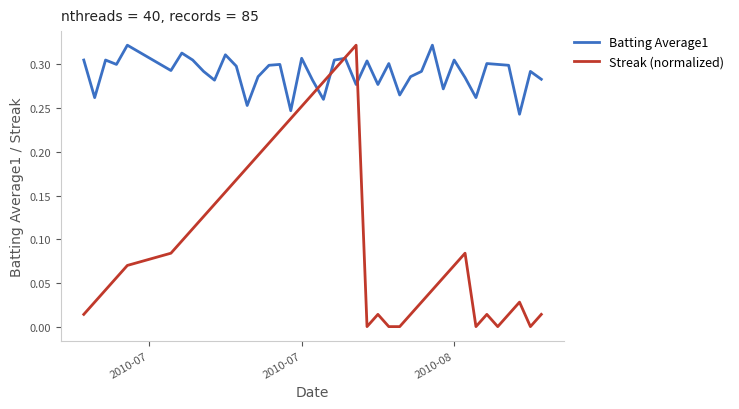

Which series has the largest total across all categories?

Batting Average1